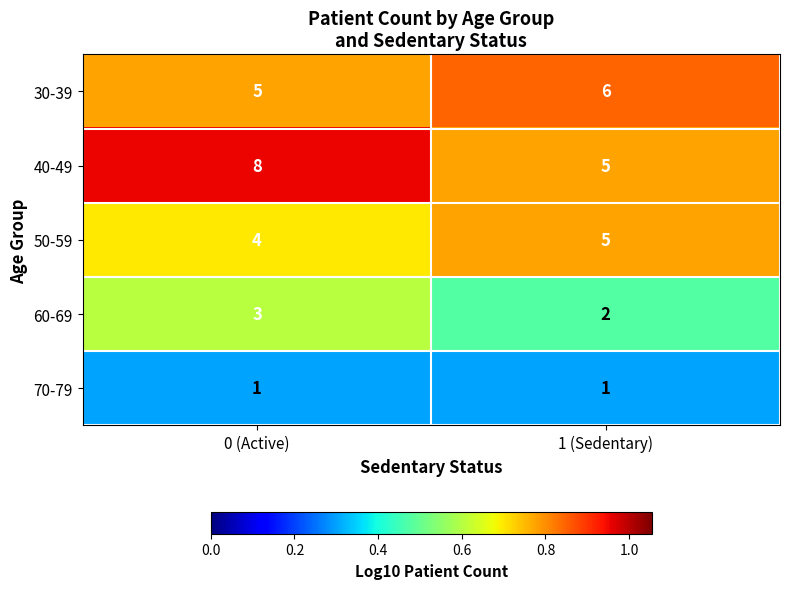

What is the total value across all series at 1 (Sedentary)?

19